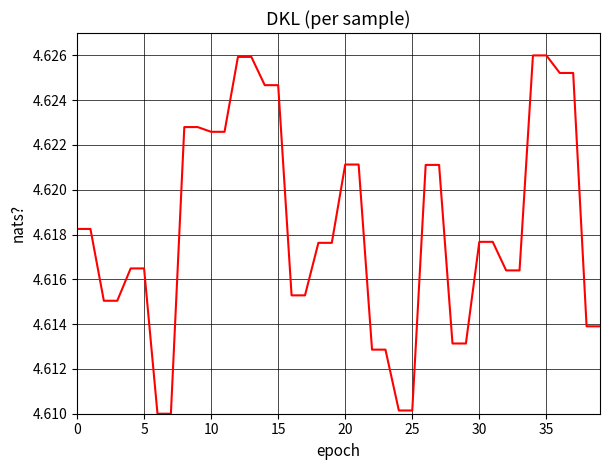

What is the label of the 10th point from the left?

9